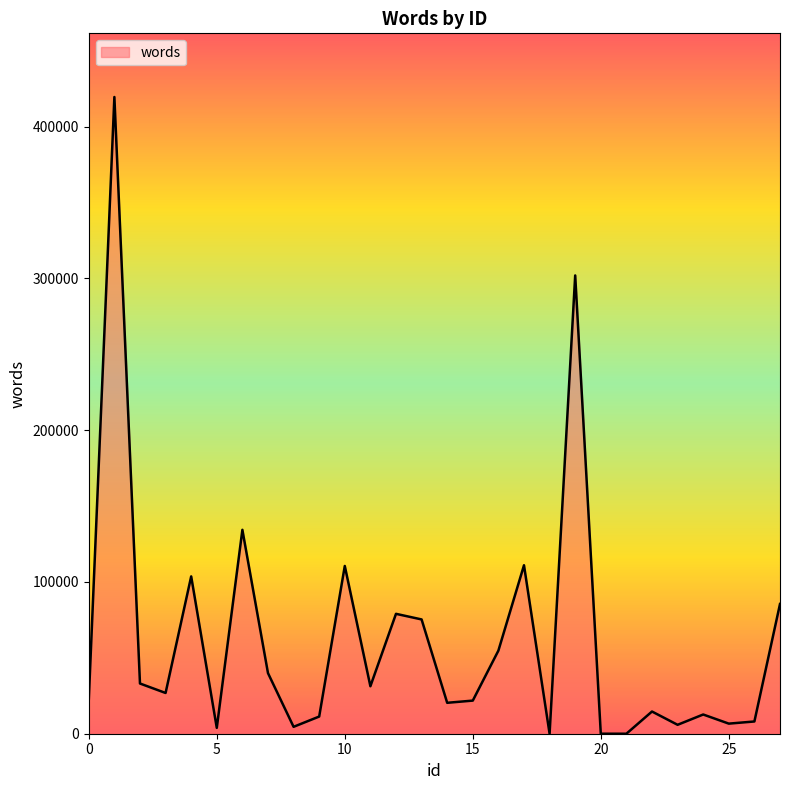

What is the greatest value displayed?

419456